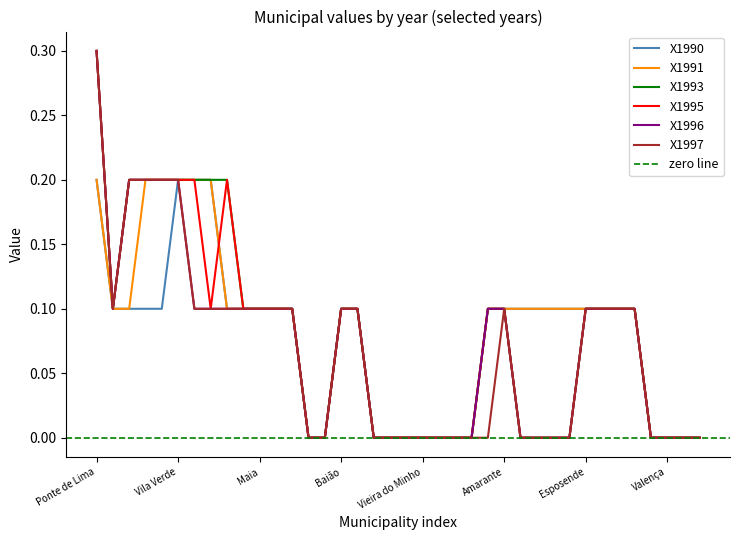

Between Valença and Cinfães, which is larger?

Cinfães